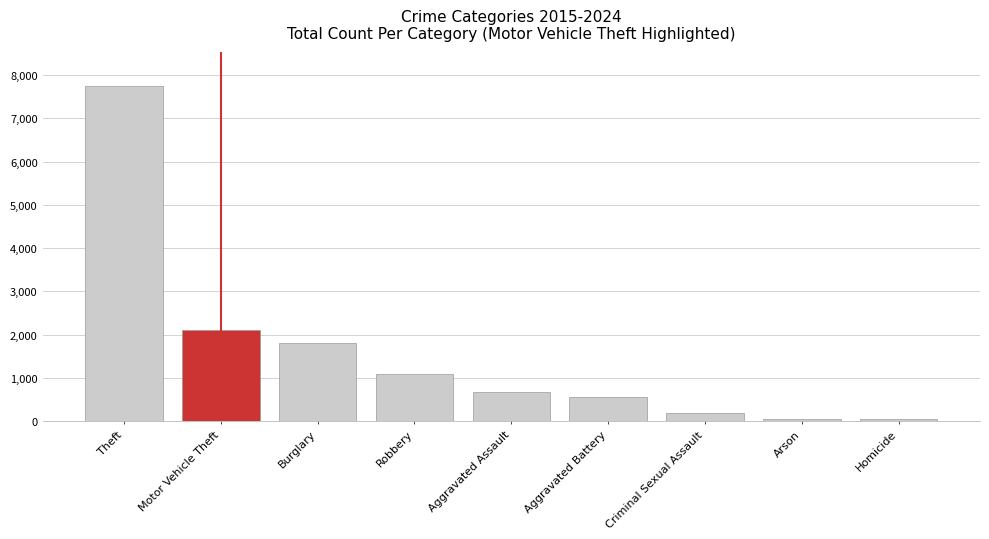

Is it true that the value at Burglary is 1814?

True